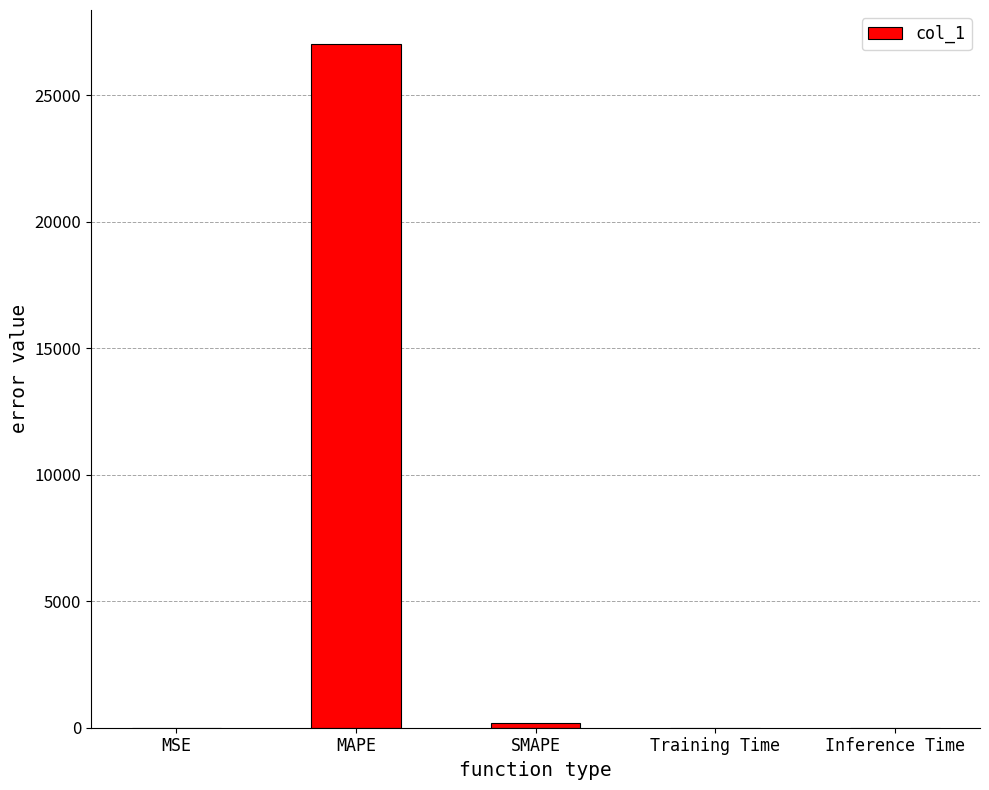

Read the value at SMAPE.

200.0